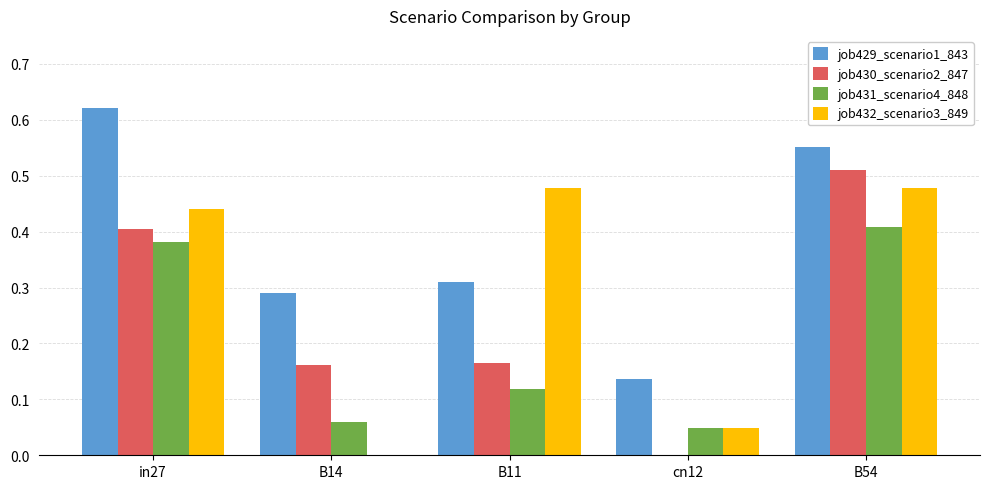

Which series changed the most between B11 and B54?

job430_scenario2_847